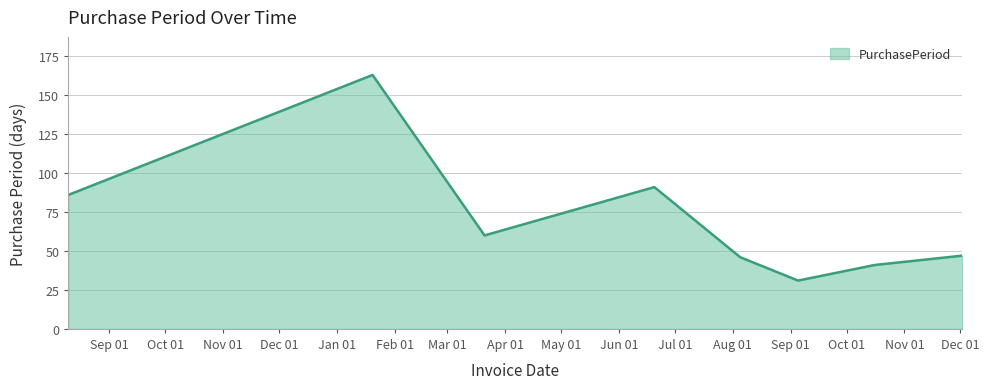

What is the minimum value shown in the chart?

31